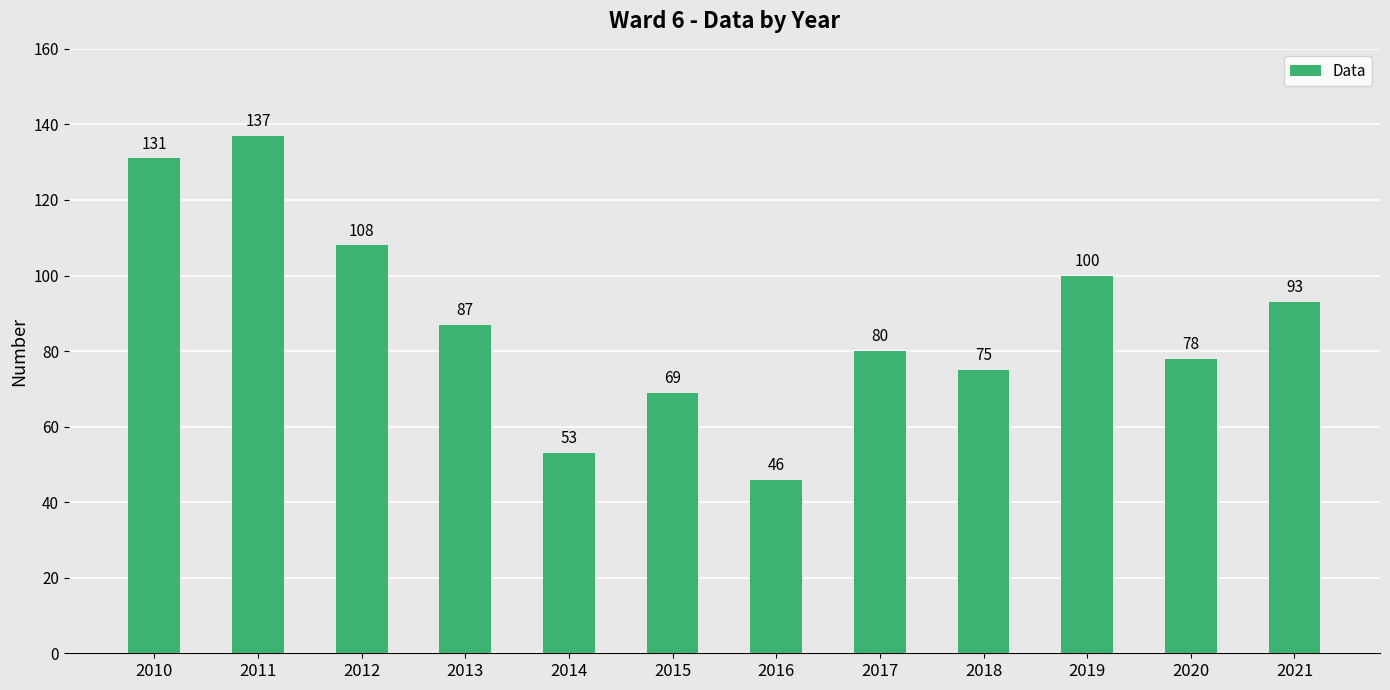

What is the average value?

88